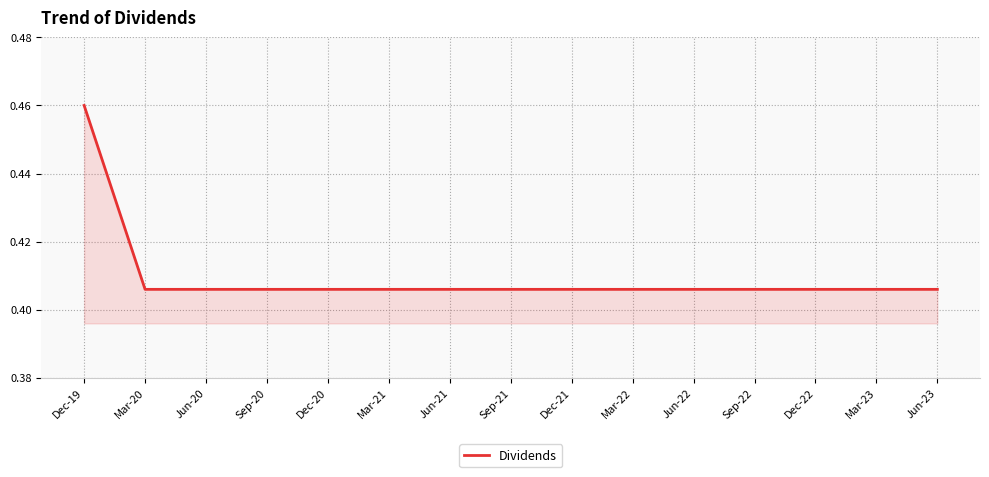

At which category does the chart reach its peak across all series?

Dec-19